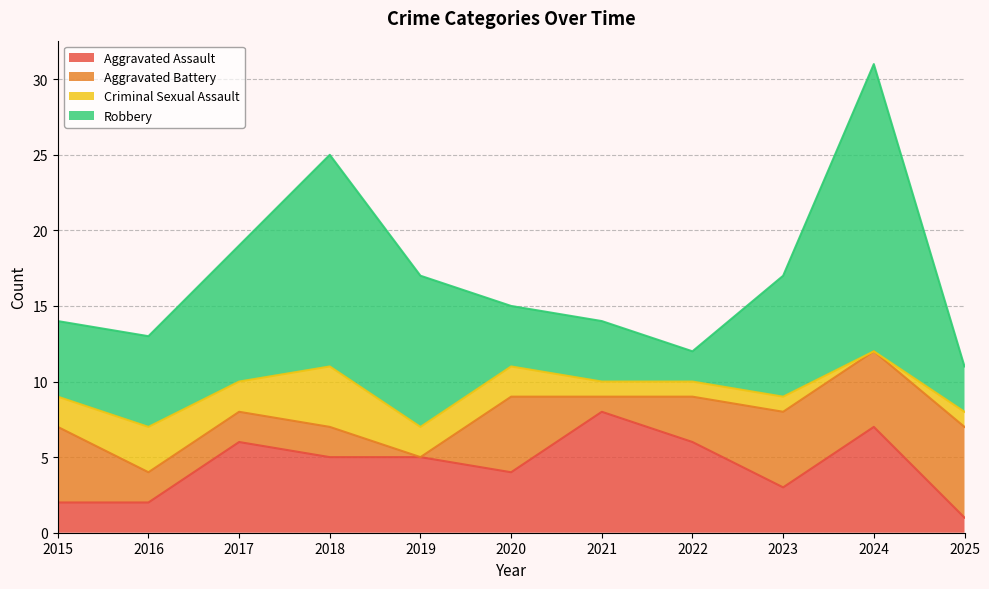

How many intersections are there between Aggravated Battery and Robbery?

5